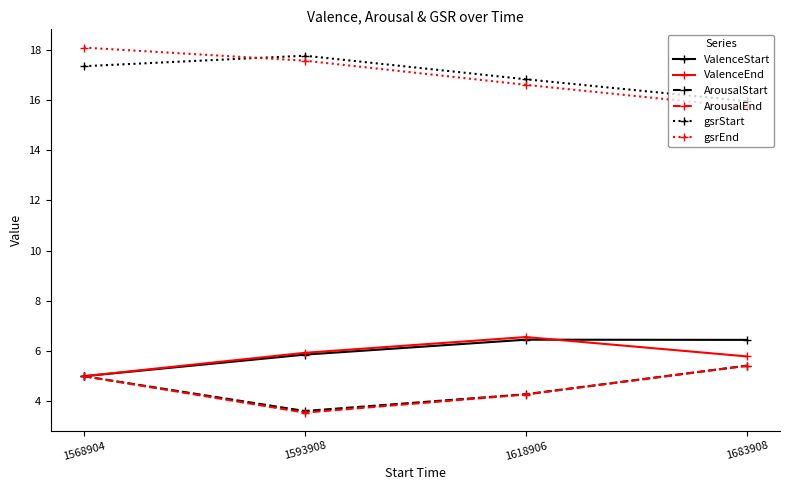

What is the spread (max minus min) of values at 1593908?

14.2